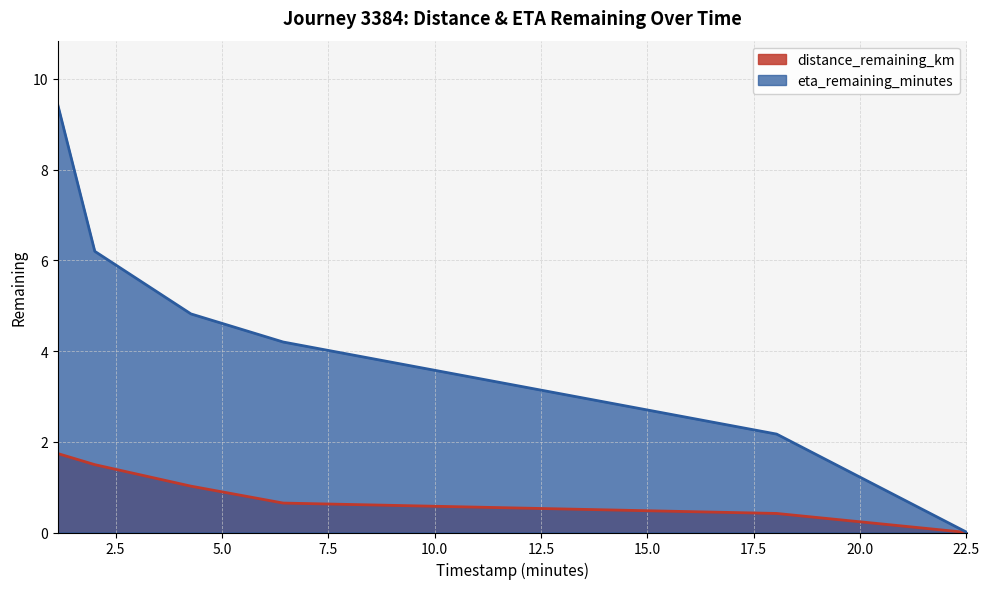

Reading left to right, transcribe all the data shown in this chart.

distance_remaining_km: 1.14=1.7	2.01=1.5	4.27=1.0	6.44=0.6	18.04=0.4	22.52=0.0
eta_remaining_minutes: 1.14=9.4	2.01=6.2	4.27=4.8	6.44=4.2	18.04=2.2	22.52=0.0